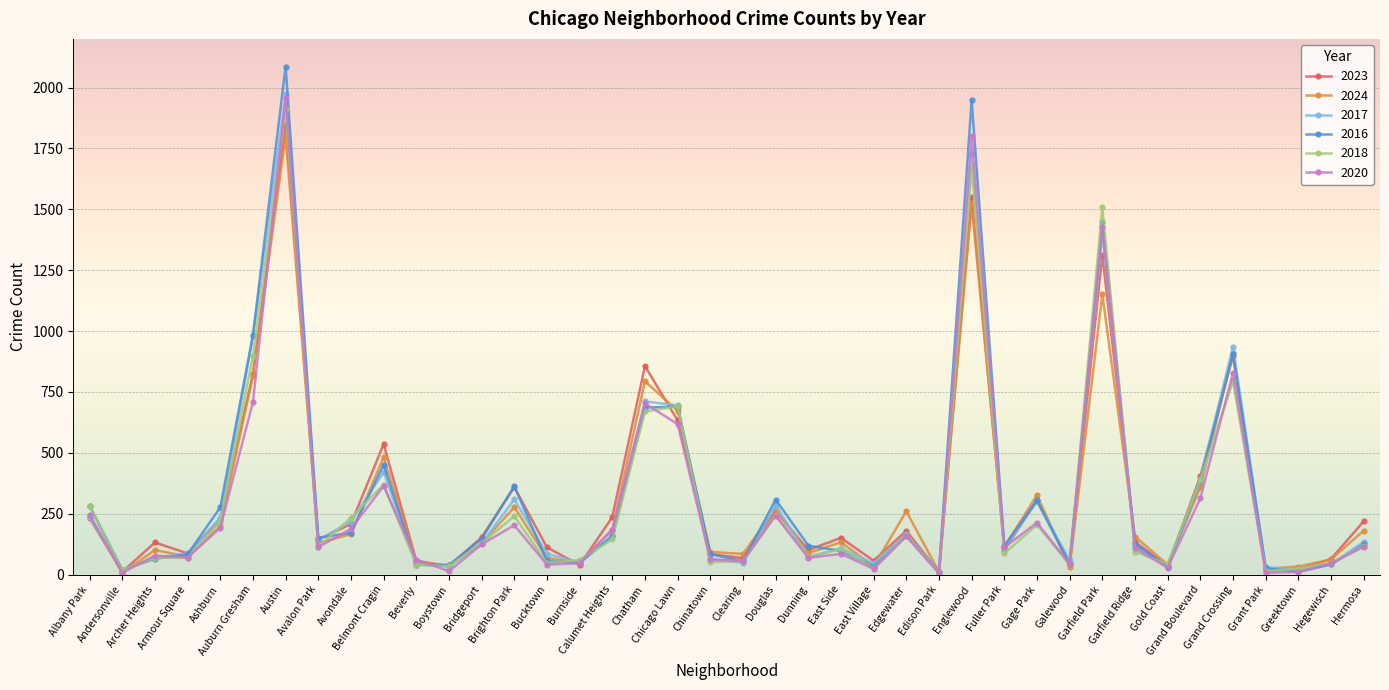

What is the label of the 34th point from the left?

Gold Coast